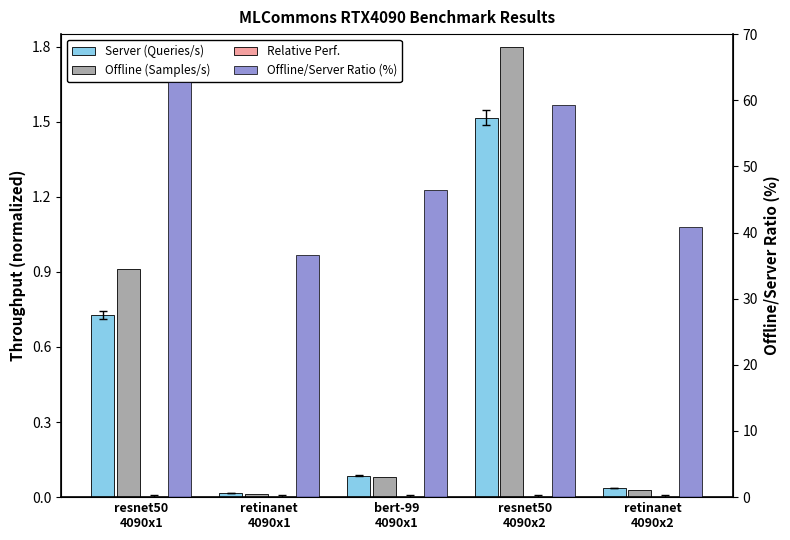

What is the difference between the maximum and minimum values in the Offline (Samples/s) series?

1.8